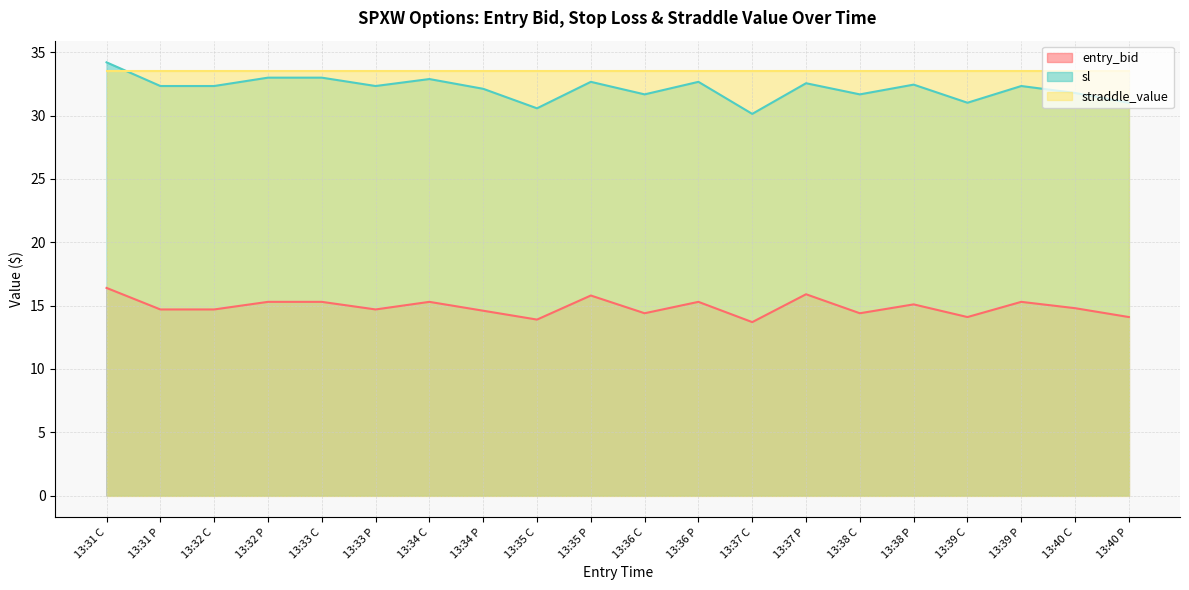

What is the label of the 16th point from the right?

13:33 C